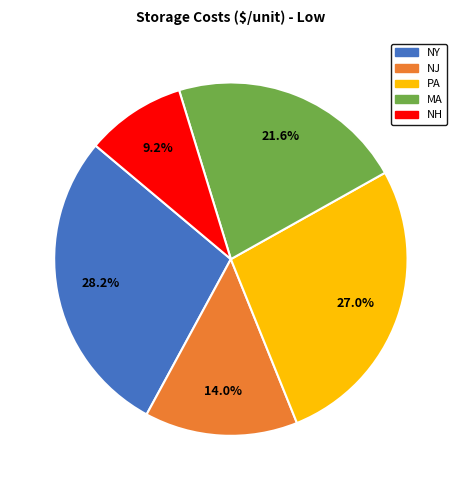

Is the sum of PA and NJ greater than half?

No